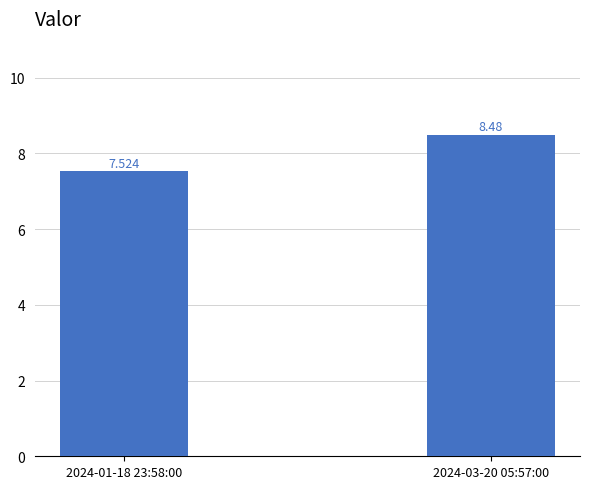

Reading right to left, list all the values displayed in this chart.

2024-03-20 05:57:00=8.5	2024-01-18 23:58:00=7.5